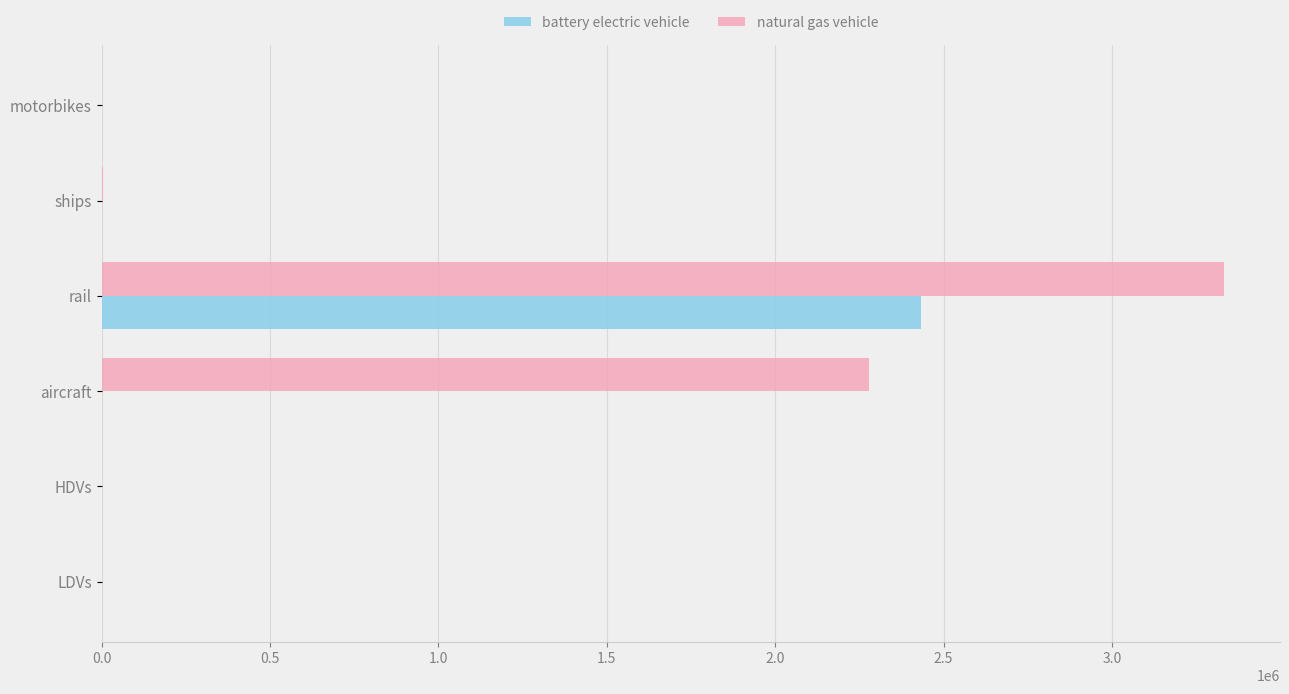

Which series has the largest total across all categories?

natural gas vehicle